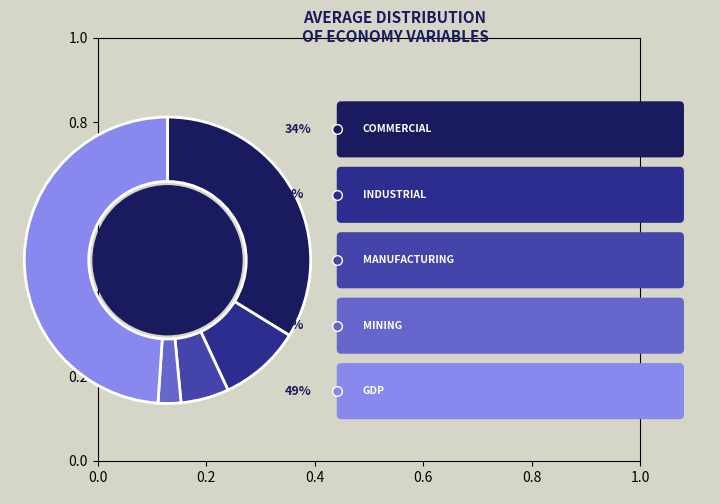

Does any single category account for the majority?

No